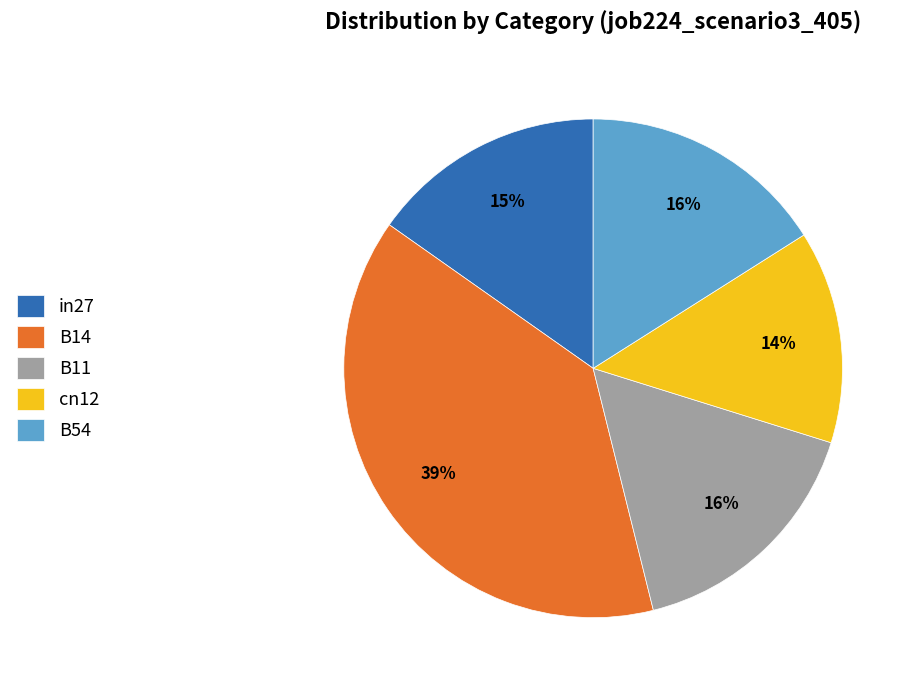

To the nearest percent, what portion does cn12 represent?

14%